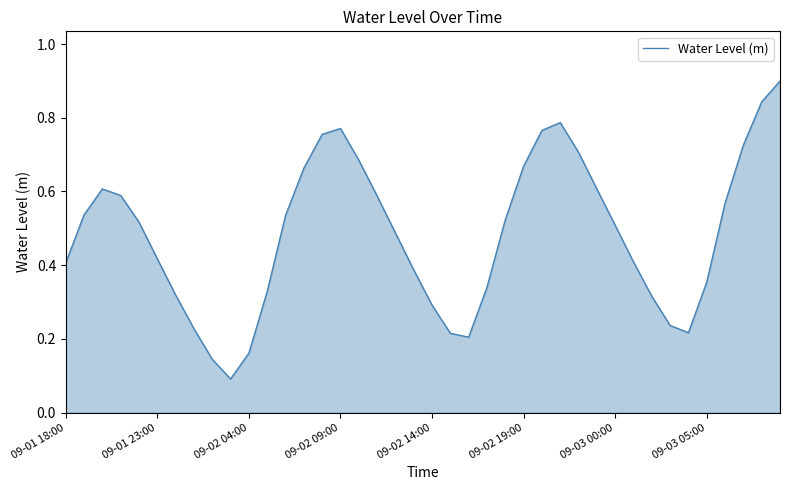

The chart shows a value of 0.2 at 09-03 00:00. True or false?

False